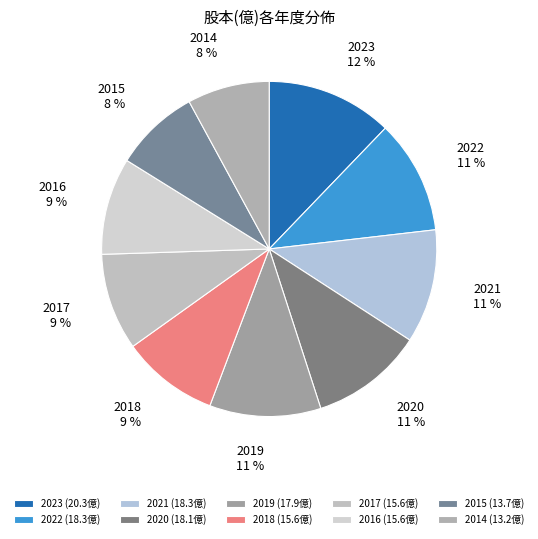

Combined, do 2020 and 2018 account for over 50%?

No